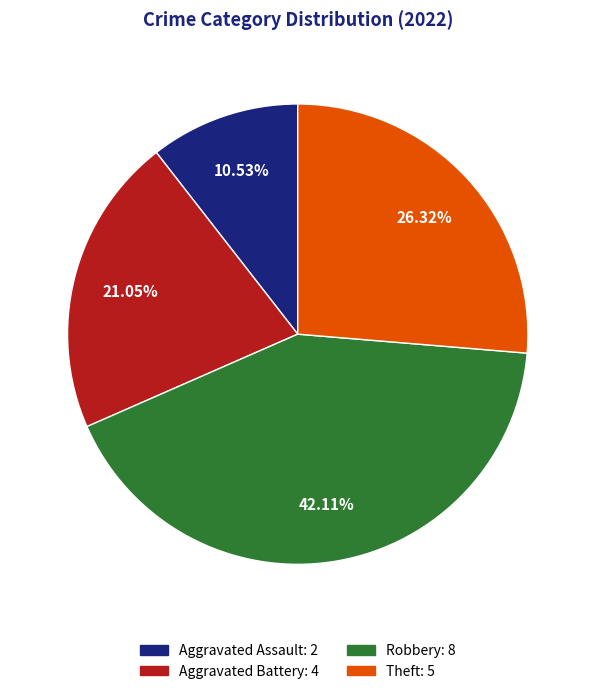

To the nearest percent, what portion does Theft represent?

26%